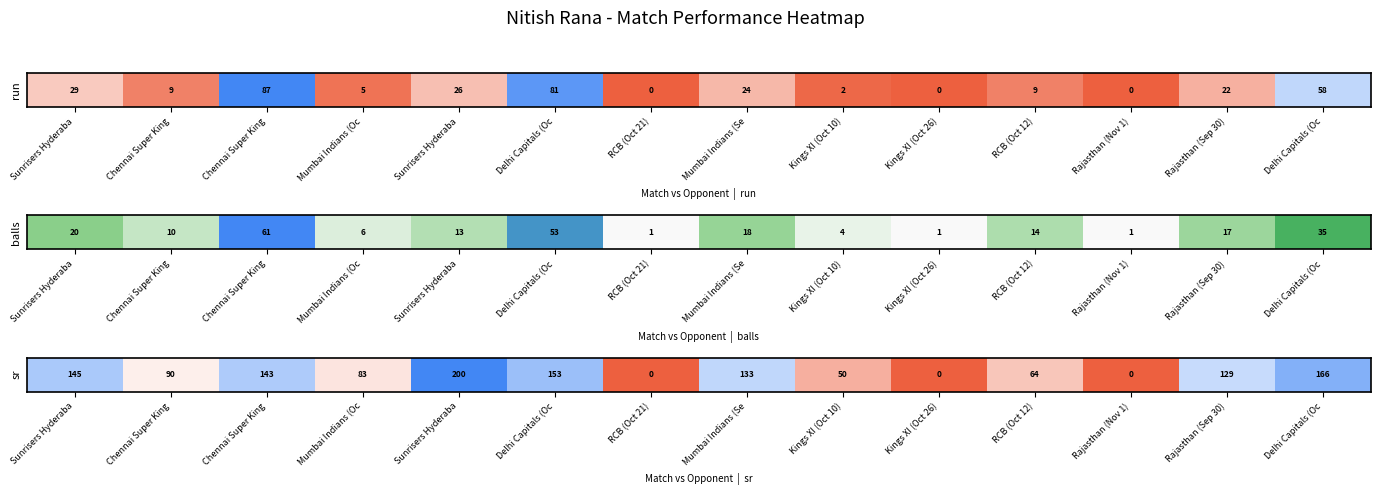

What is the total value across all series at run?

352.0